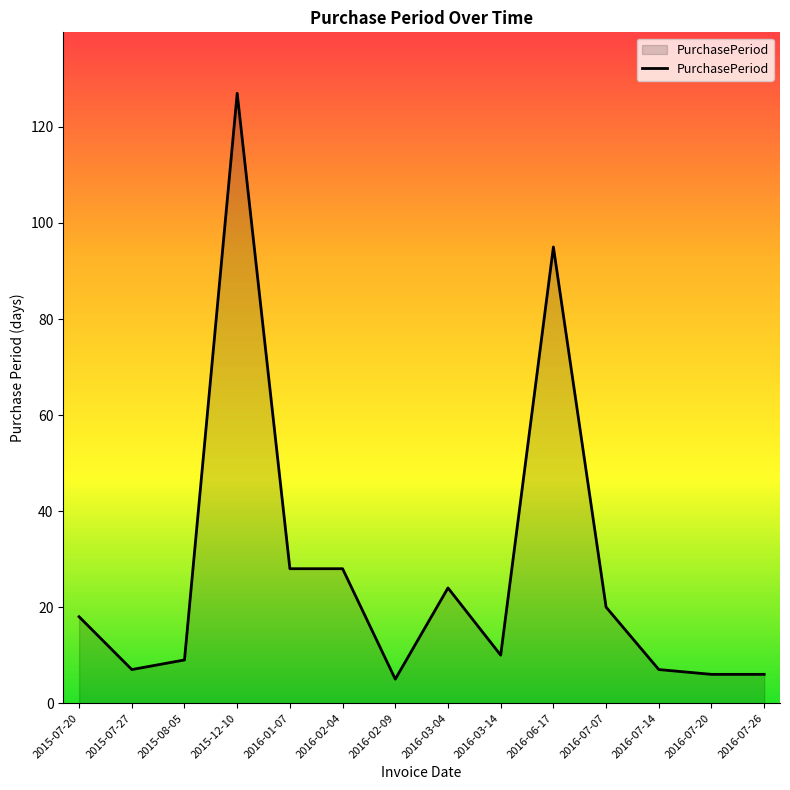

At which category does the chart reach its peak across all series?

2015-12-10